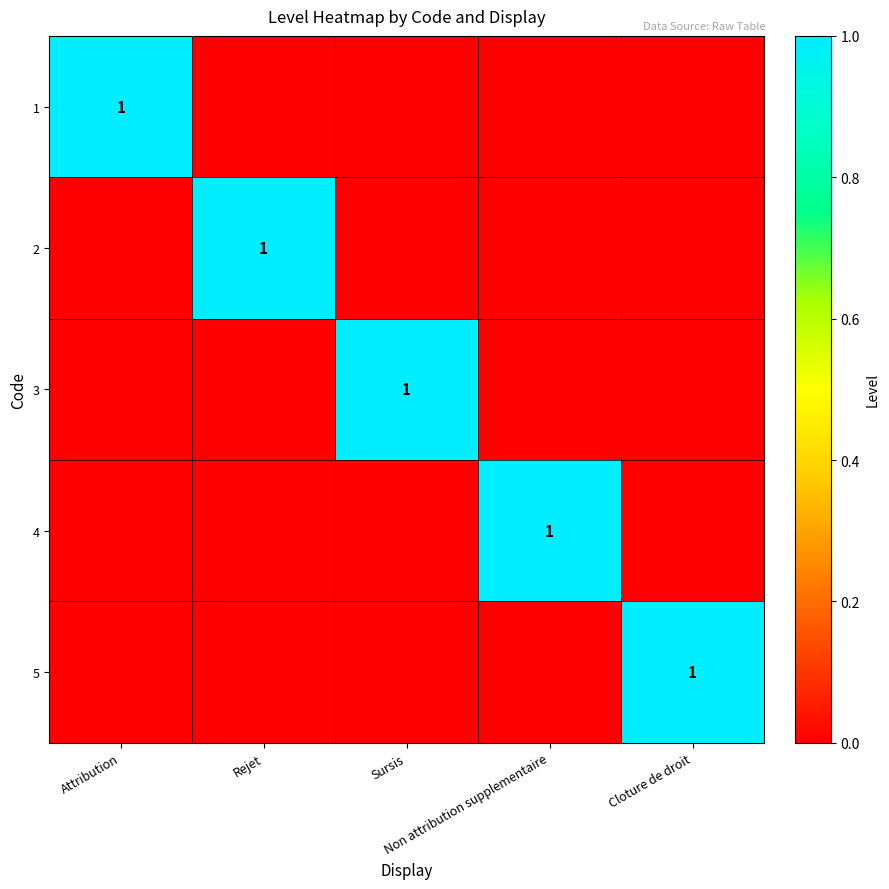

Which series has the widest spread of values?

1